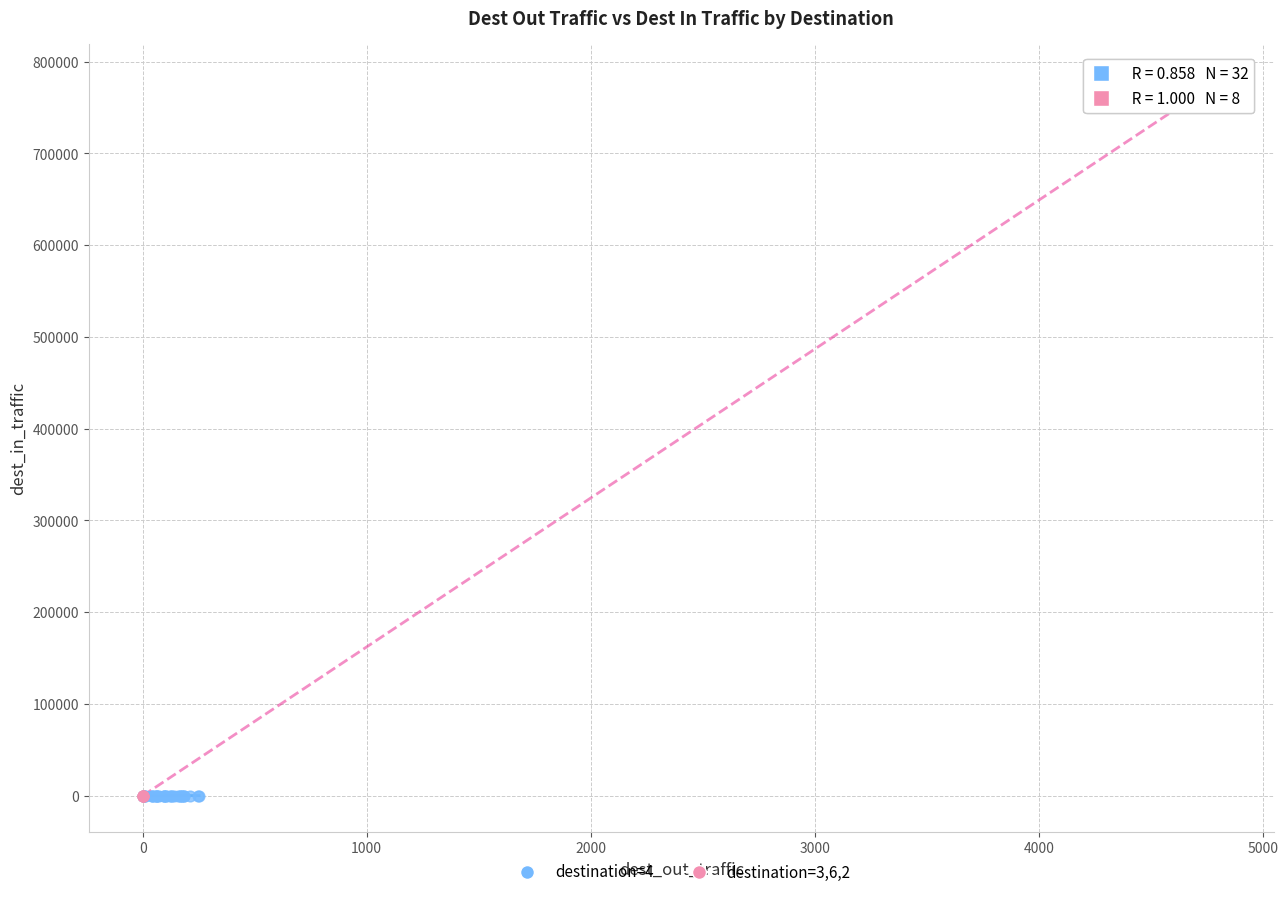

Which series has the largest Y range (max minus min)?

destination=3,6,2